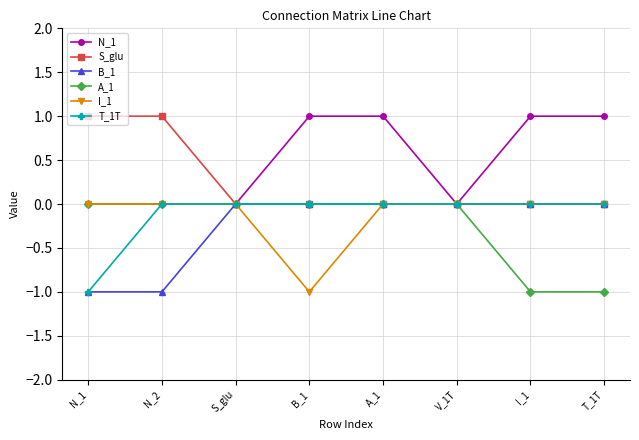

Reading left to right, extract all data points from this chart.

N_1: 0	0	0	1	1	0	1	1
S_glu: 1	1	0	0	0	0	0	0
B_1: -1	-1	0	0	0	0	0	0
A_1: 0	0	0	0	0	0	-1	-1
I_1: 0	0	0	-1	0	0	0	0
T_1T: -1	0	0	0	0	0	0	0